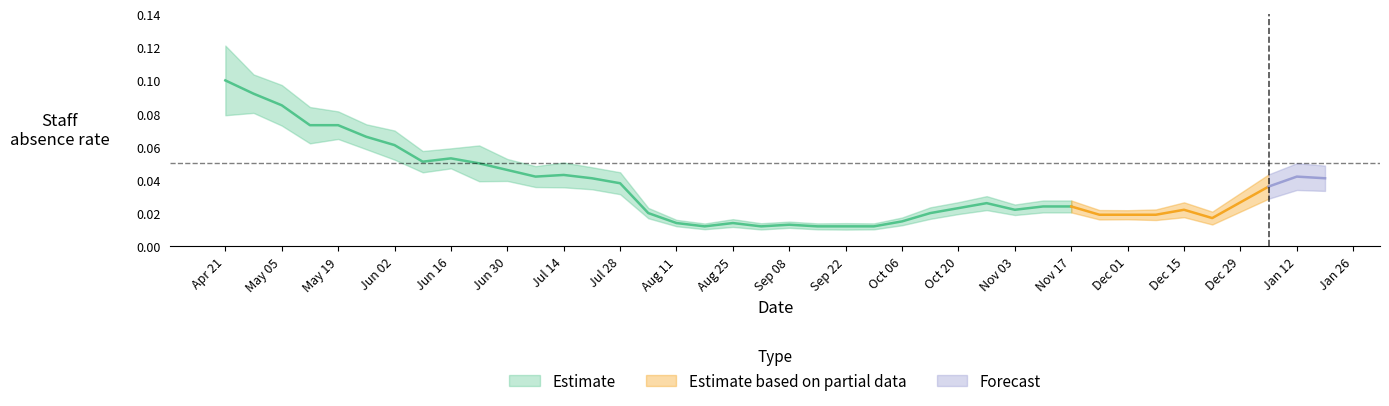

The Absent staff (normalised) series shows 0.0 at 2020-08-18. True or false?

False